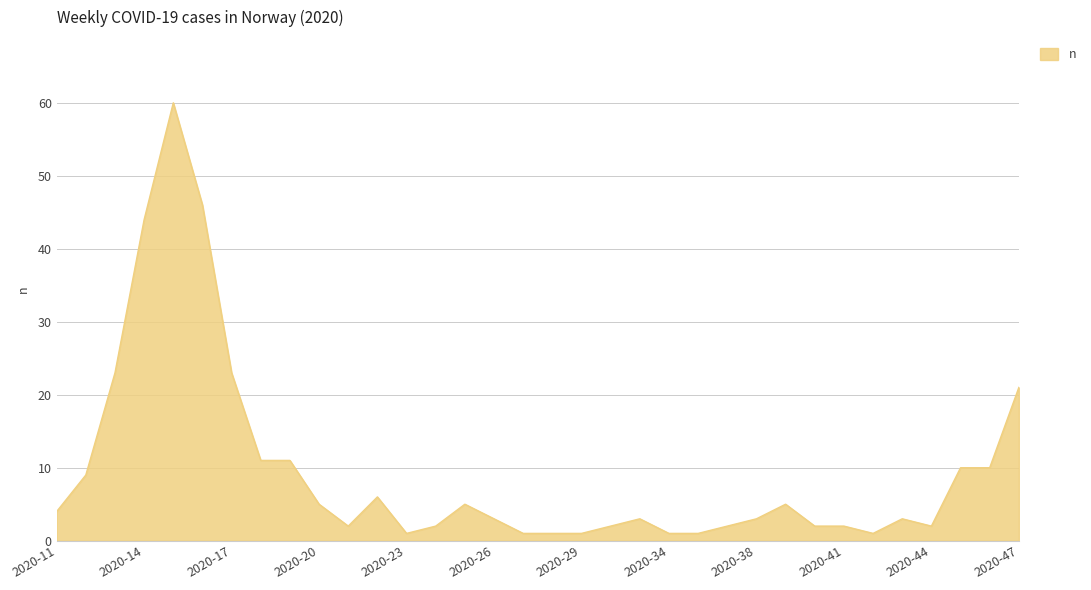

What is the greatest value displayed?

60